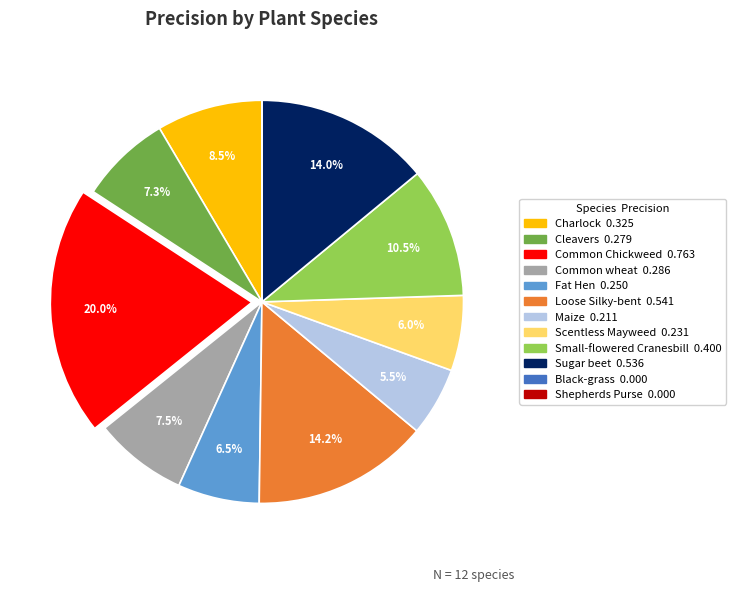

Is there any slice that represents more than half of the pie?

No